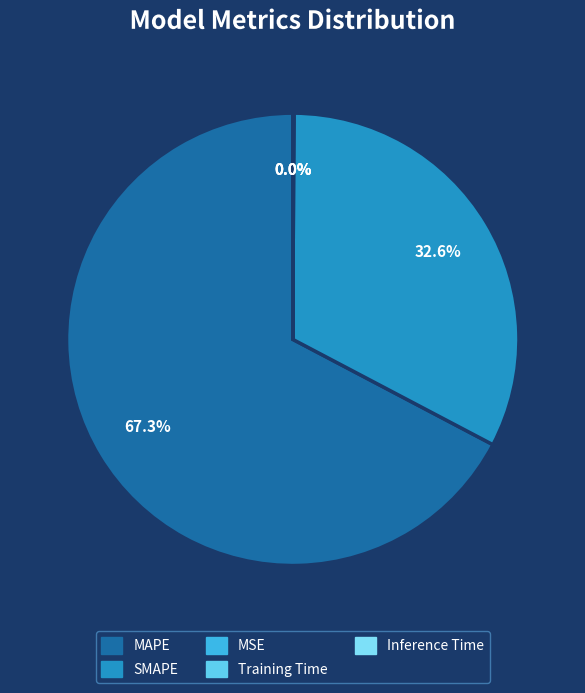

The MAPE slice represents 56% of the pie. True or false?

False